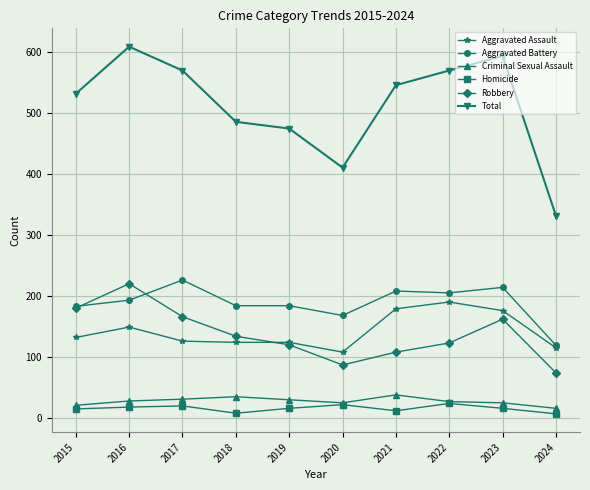

True or false: Aggravated Assault has more than 0 points higher than both neighbors.

True